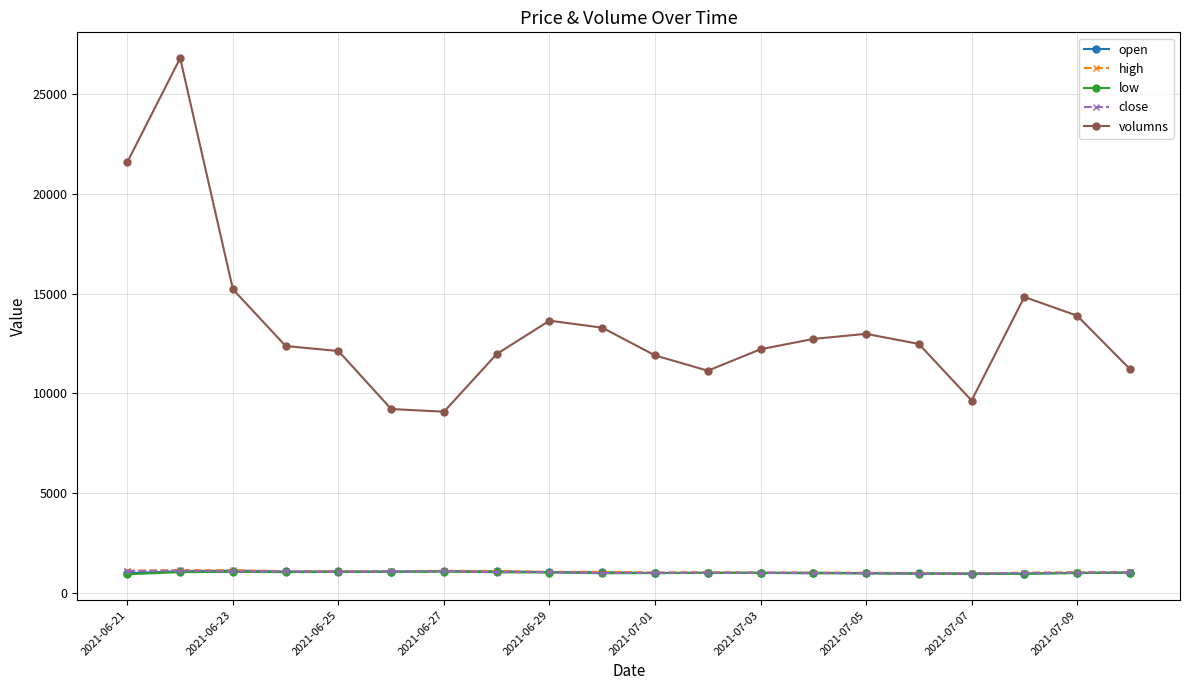

At how many categories does at least one series exceed 2630?

20